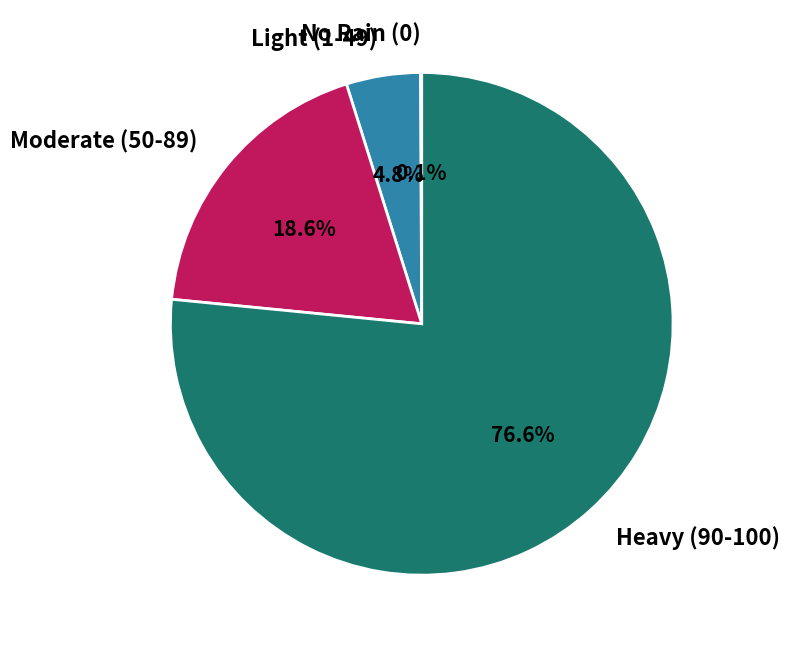

Does any single category account for the majority?

Yes